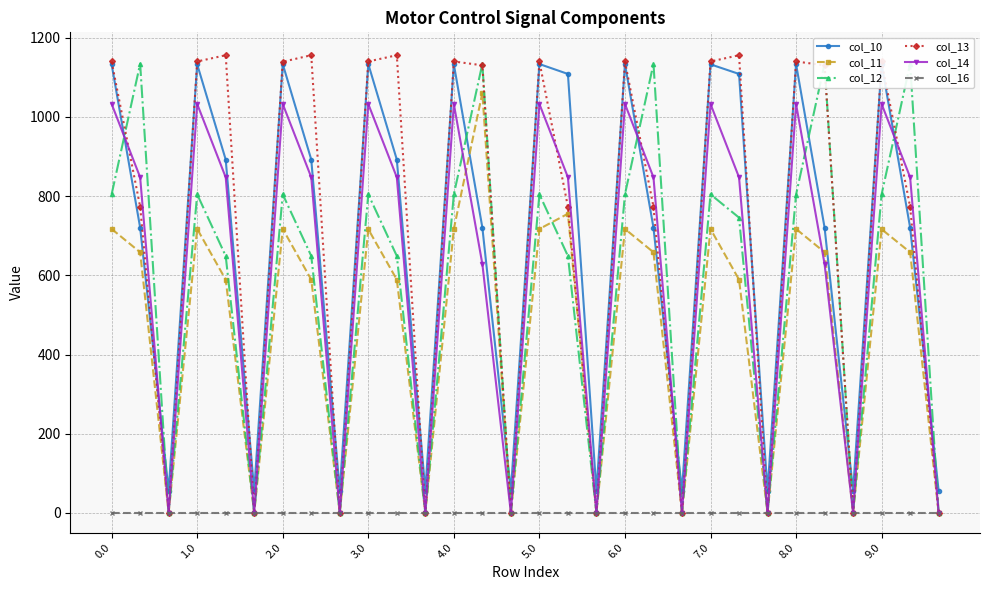

In col_10, how many points are higher than both neighbors (excluding endpoints)?

9